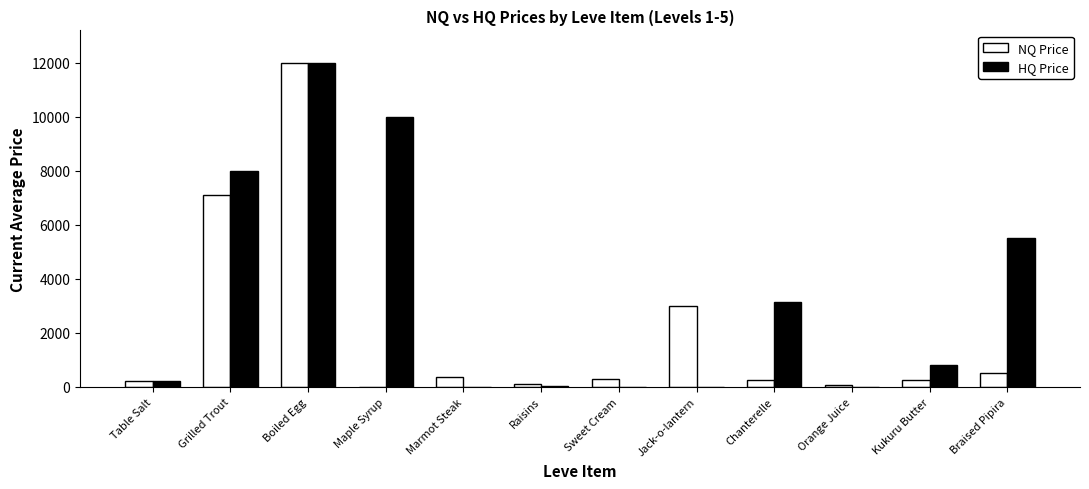

The value of HQ Price at Kukuru Butter is 815.4. True or false?

True